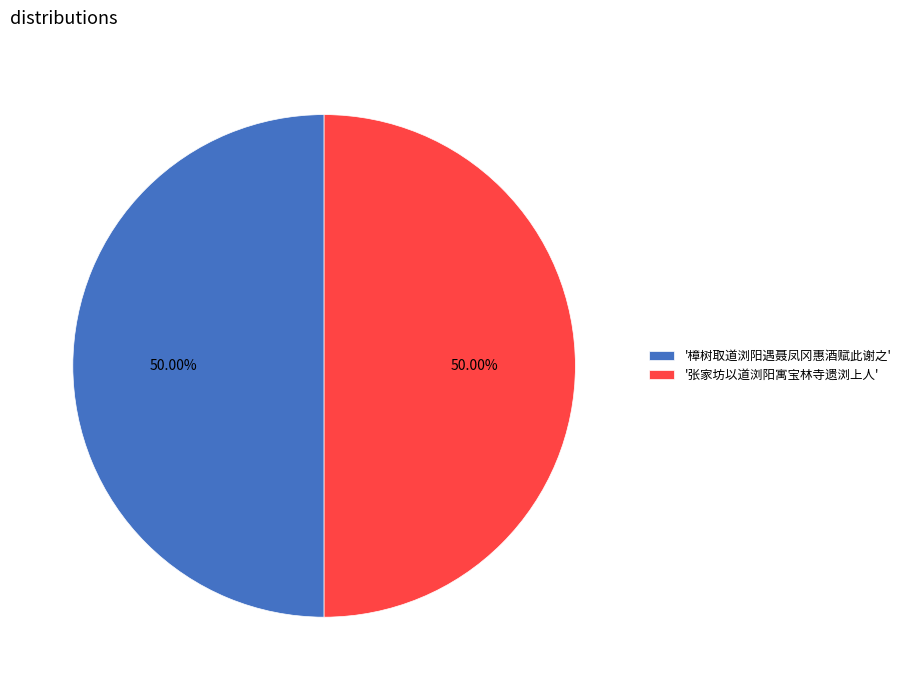

Combined, do '张家坊以道浏阳寓宝林寺遗浏上人' and '樟树取道浏阳遇聂凤冈惠酒赋此谢之' account for over 50%?

Yes